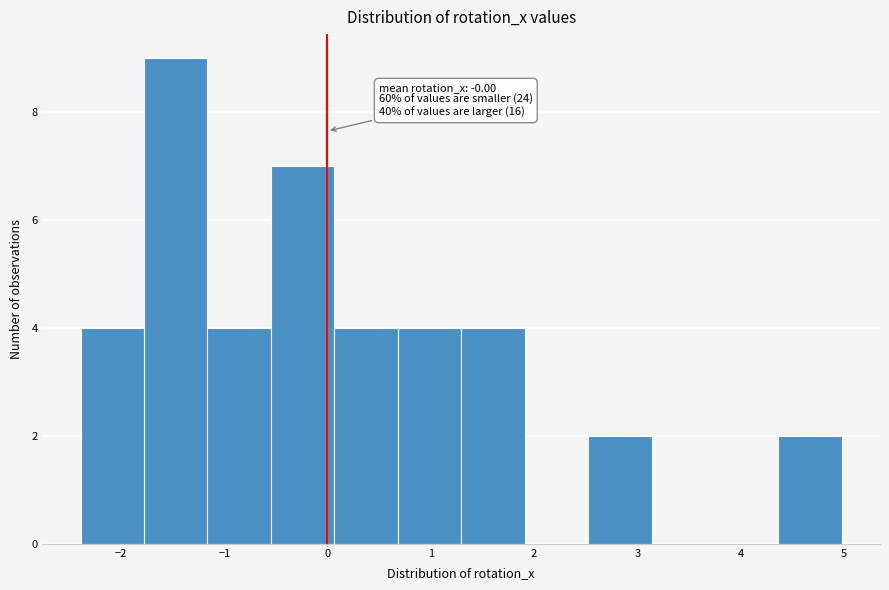

Over which range of the x-axis is the bar tallest?

-1.8 to -1.2